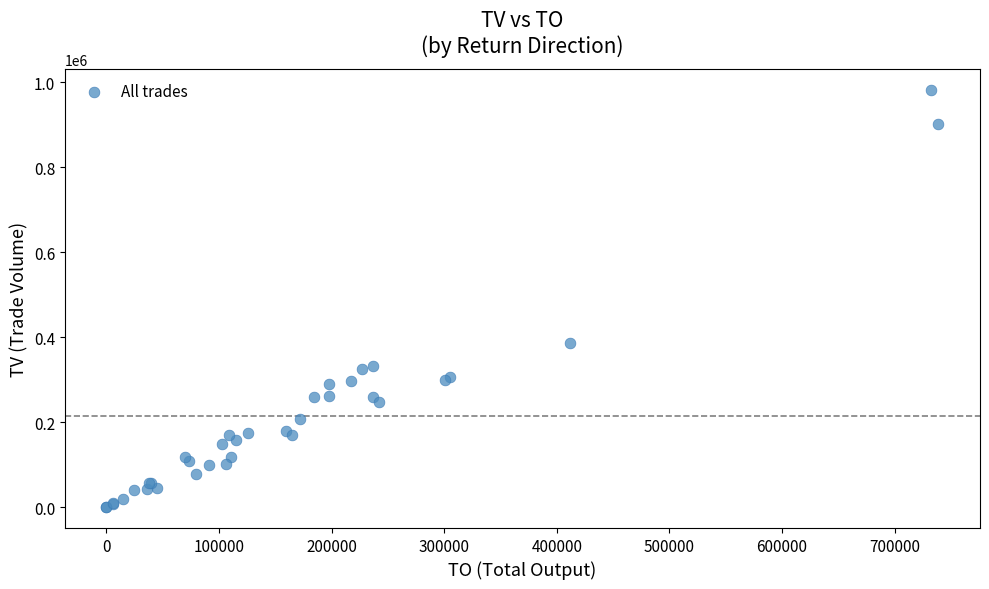

What Y value in the scatter plot is closest to 491000?

387000